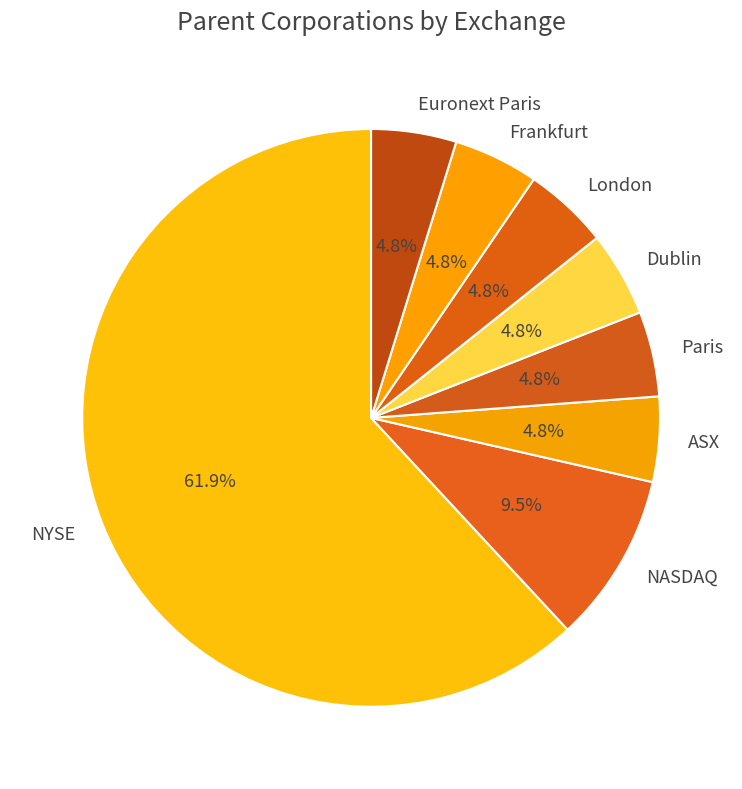

Which slice is the largest?

NYSE